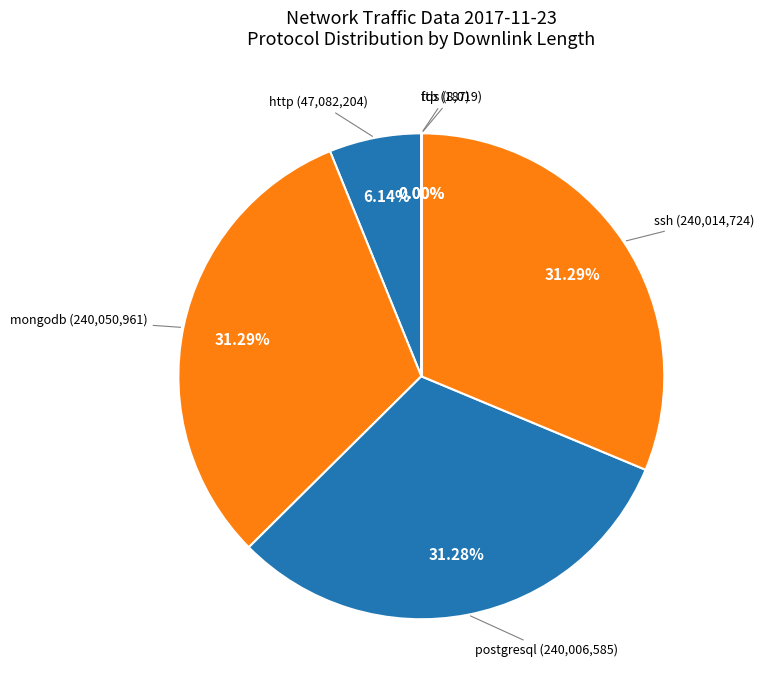

Count the number of slices in the pie.

6